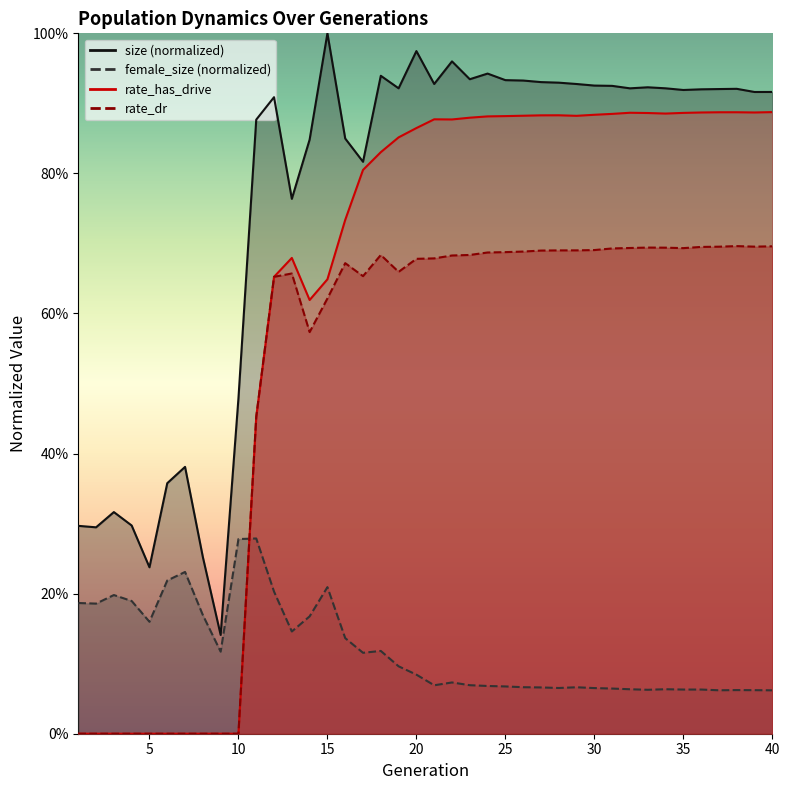

Is this an area chart (filled region under the line)?

No